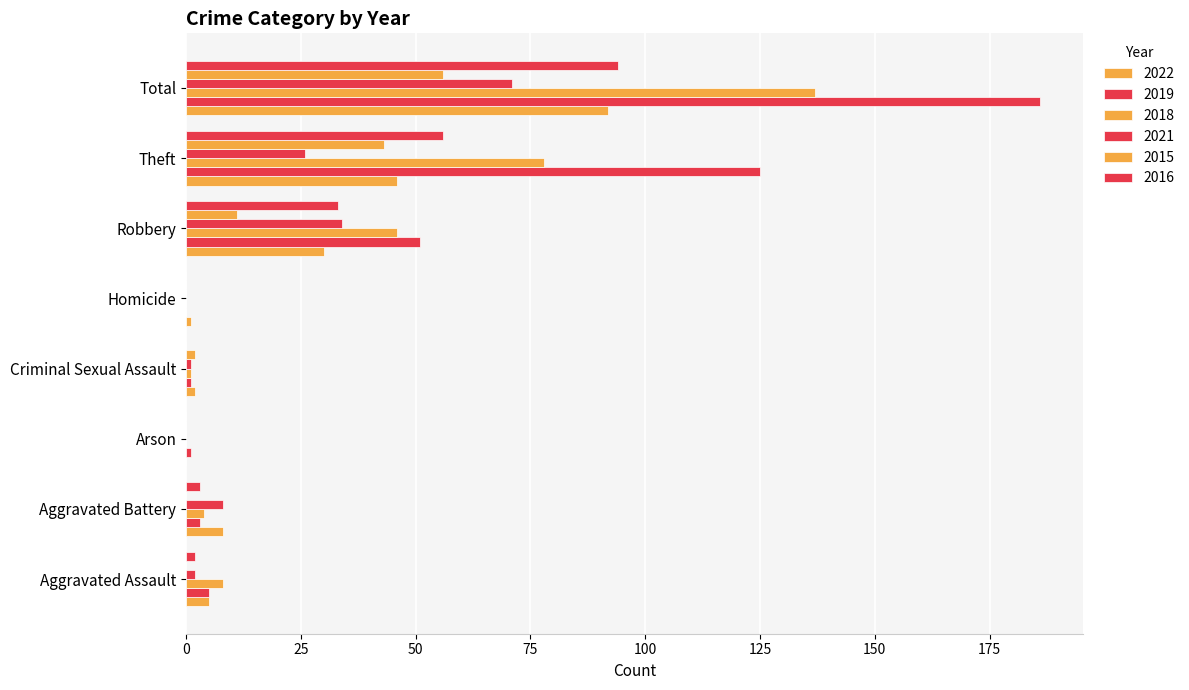

What is the spread (max minus min) of values at Homicide?

1